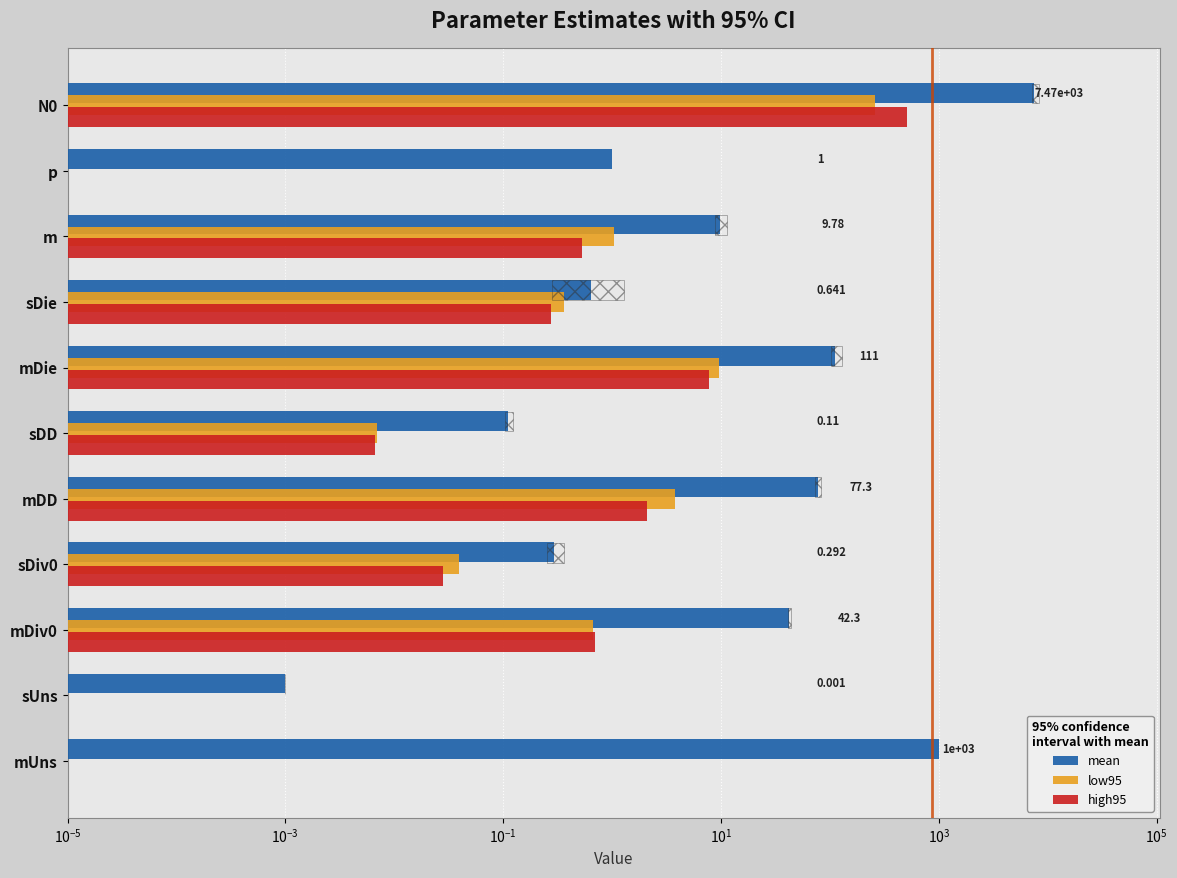

Is it true that low95 equals 0.6 at sDie?

False